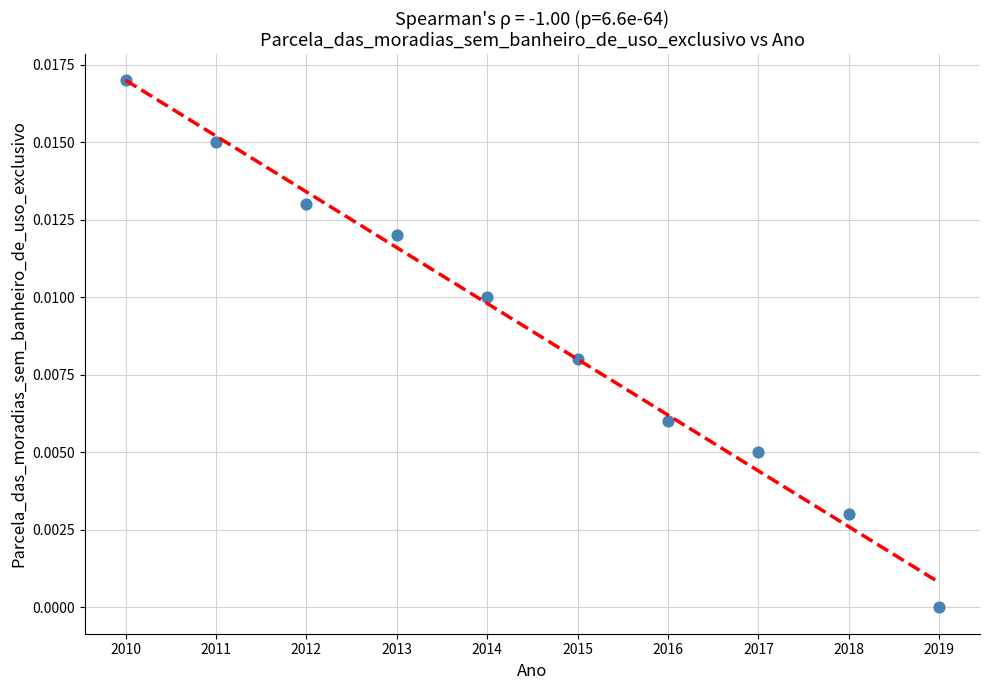

What is the range of X values (max minus min)?

9.0